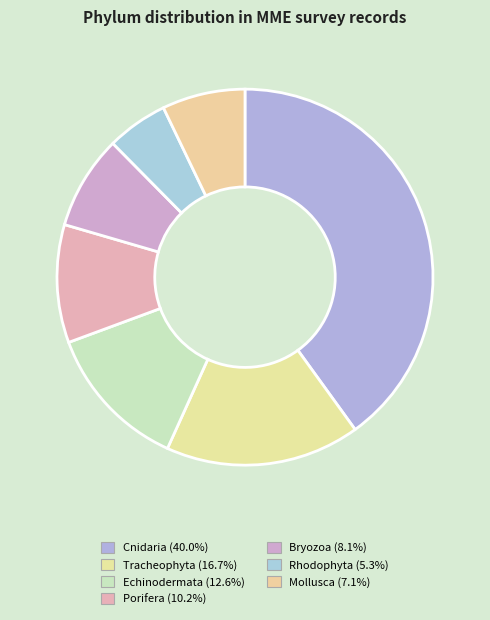

Which slice is the largest?

Cnidaria